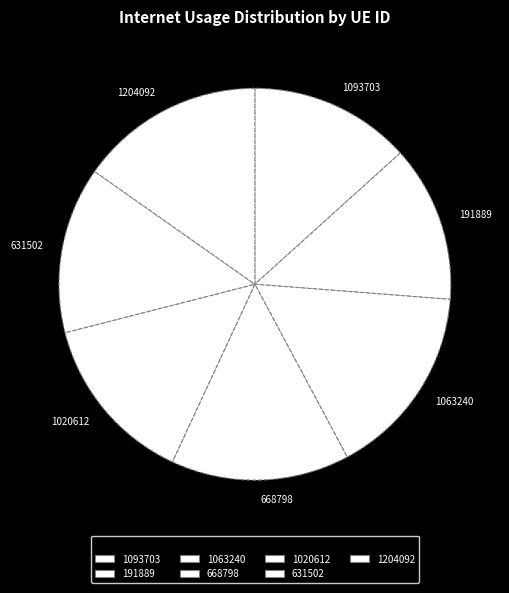

Is it true that 191889 is 13% of the pie?

True